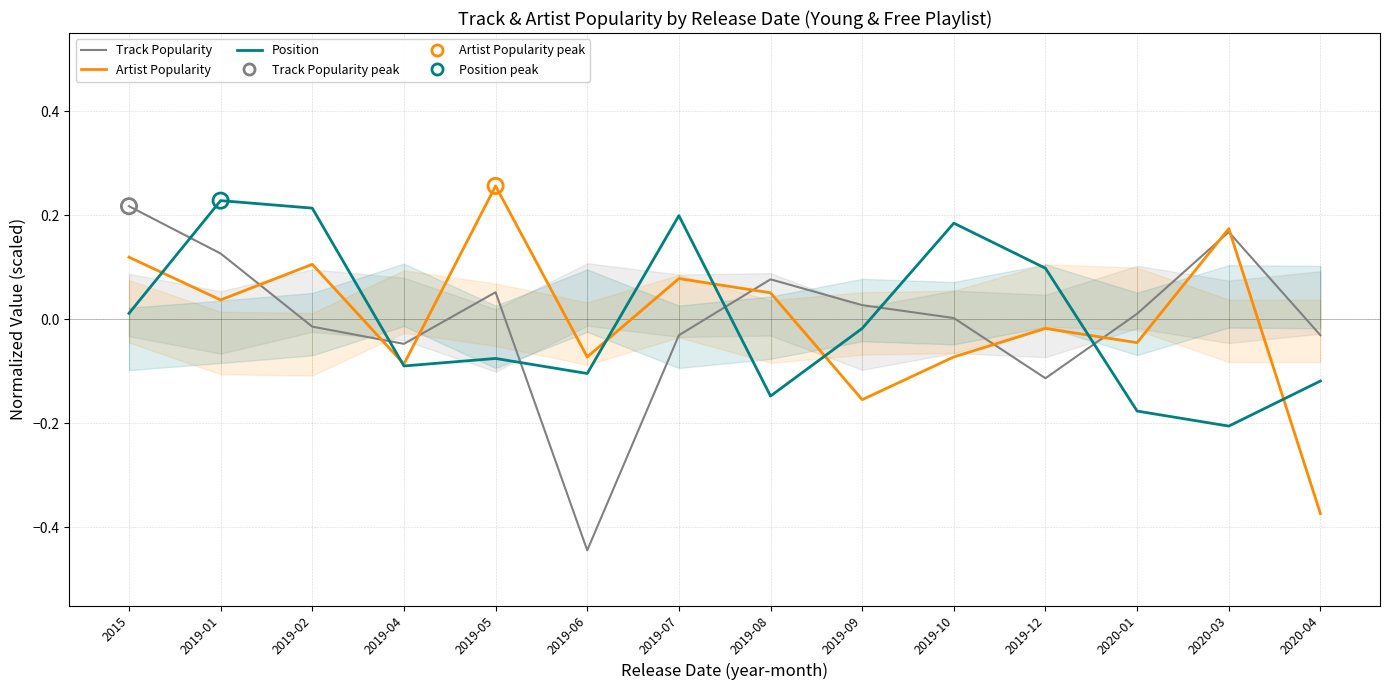

At which category is the sum across all series the highest?

2019-01